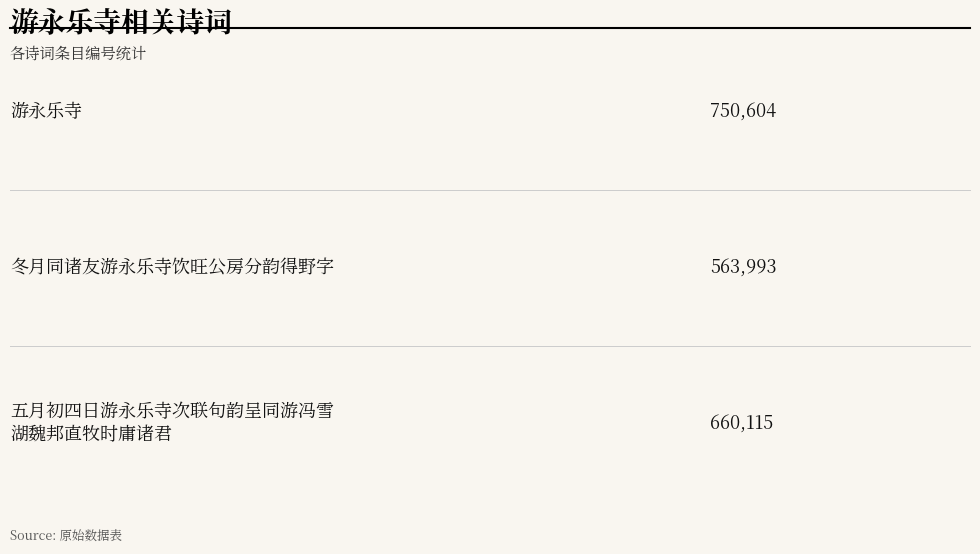

At which category does the chart reach its peak across all series?

游永乐寺